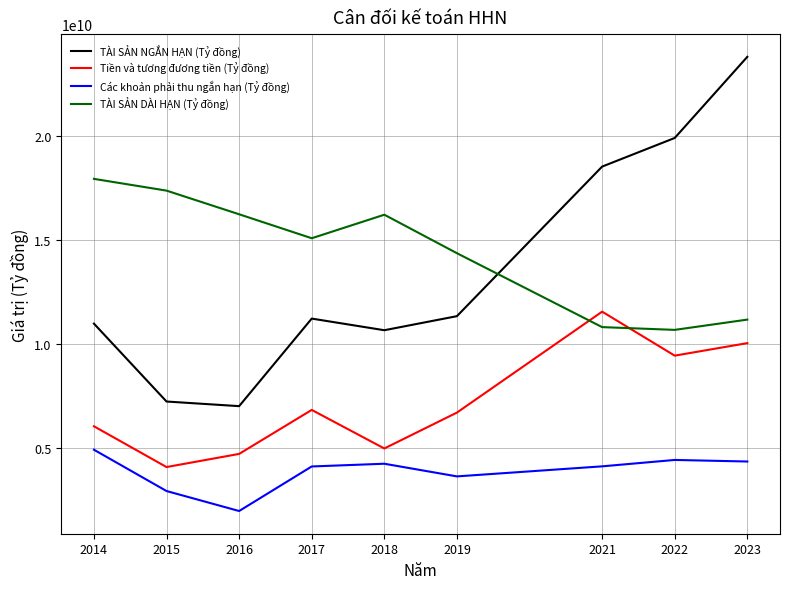

What is the approximate value of Các khoản phải thu ngắn hạn (Tỷ đồng) at 2019?

3647548696